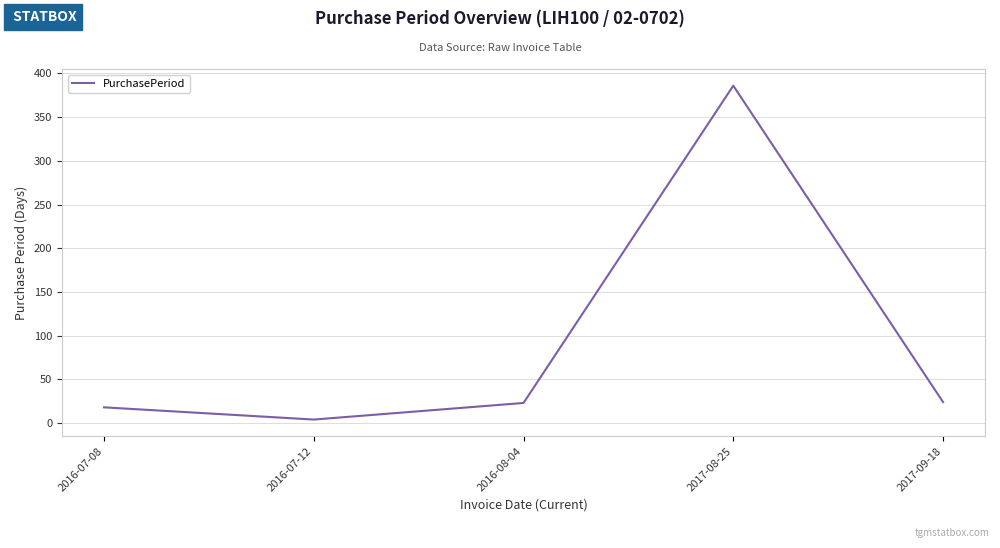

Between 2016-07-12 and 2016-07-08, which is larger?

2016-07-08